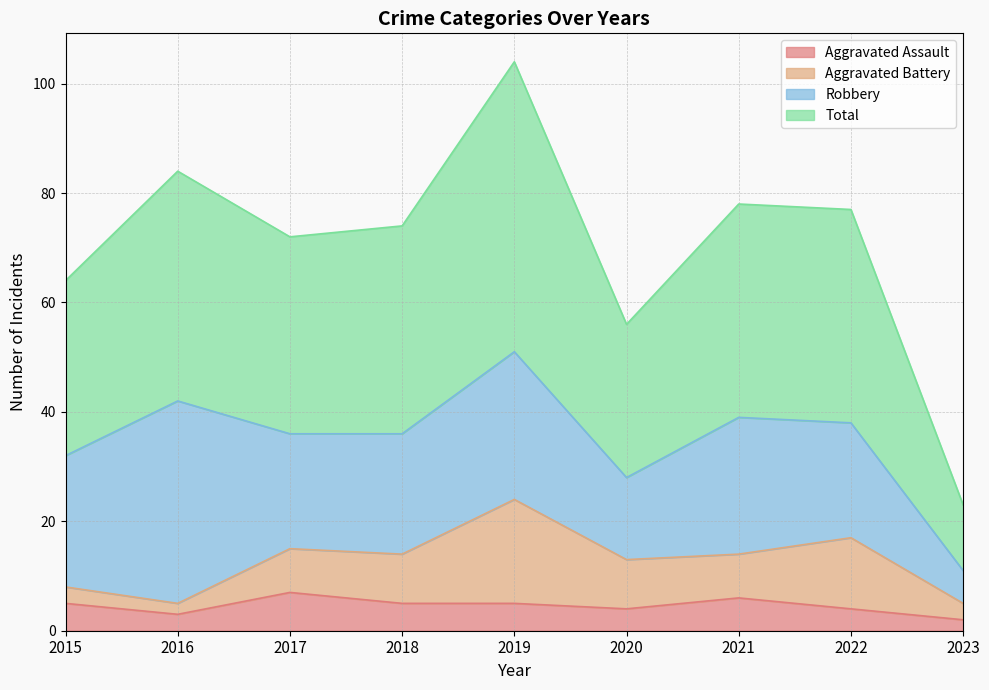

Which has a higher value, 2016 or 2018?

2018